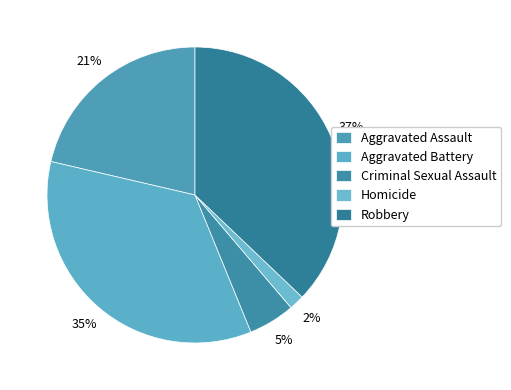

Does Criminal Sexual Assault account for over 50% of the chart?

No